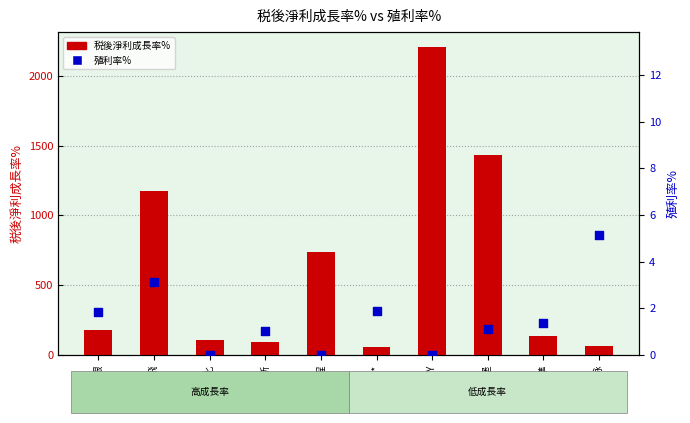

Which series reaches the minimum Y coordinate?

殖利率%